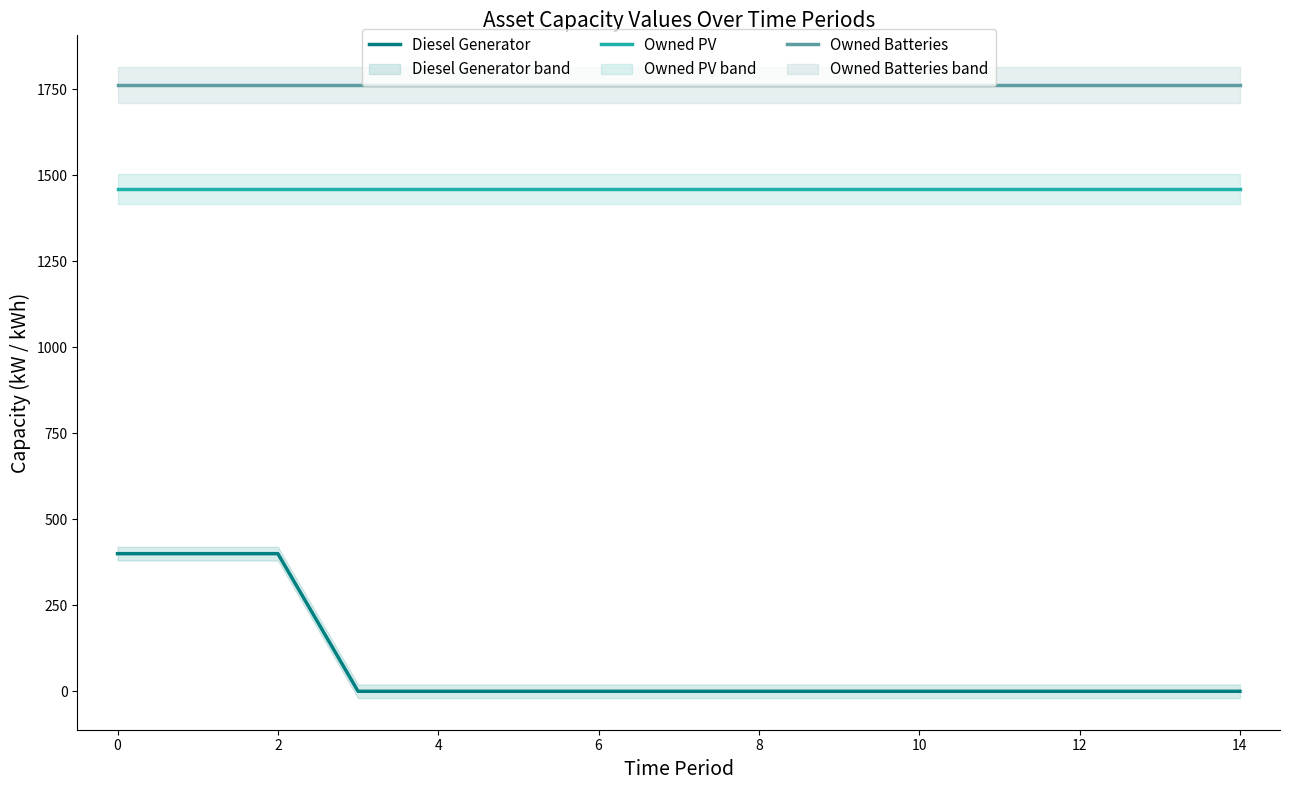

What is the lowest value of the Owned PV series?

1461